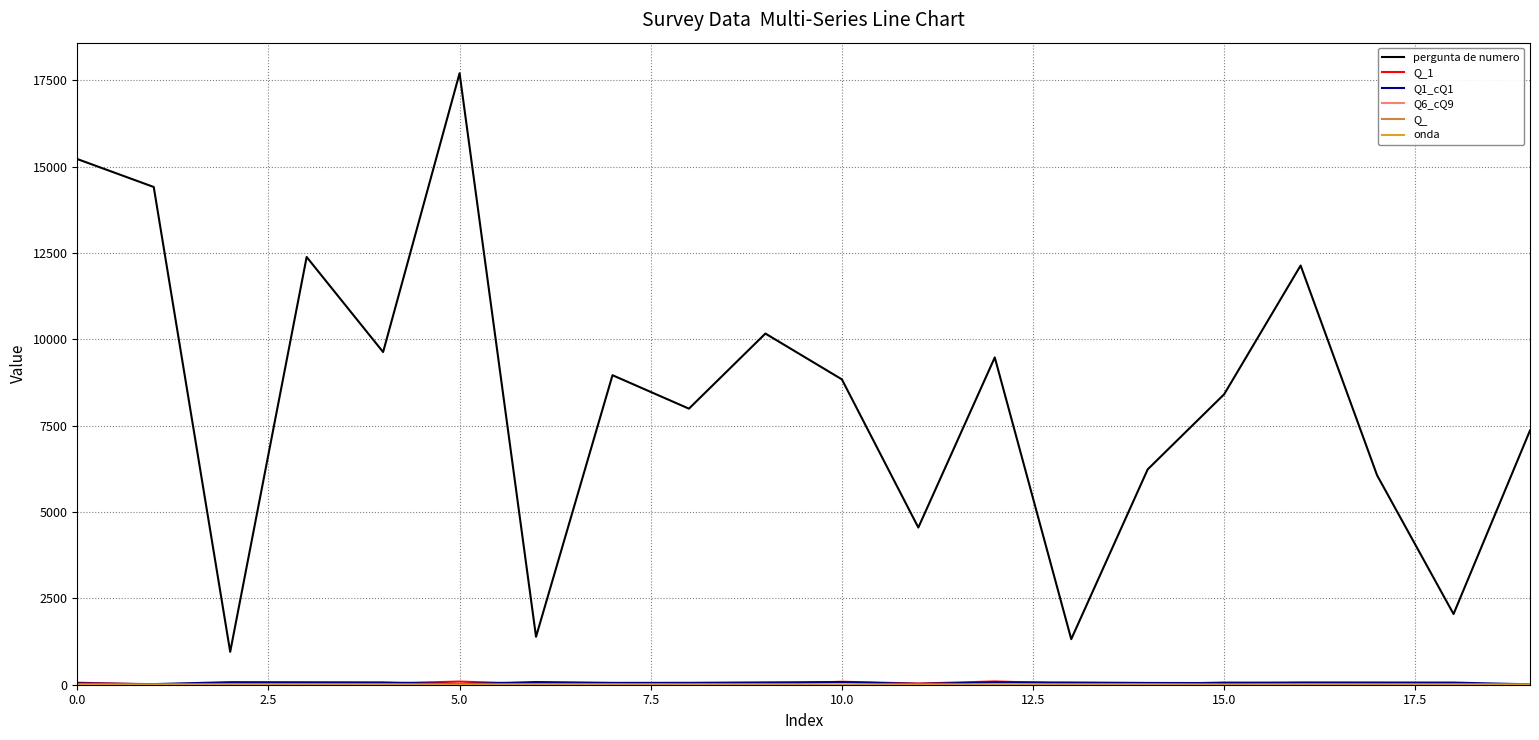

What is the maximum value shown in the chart?

17702